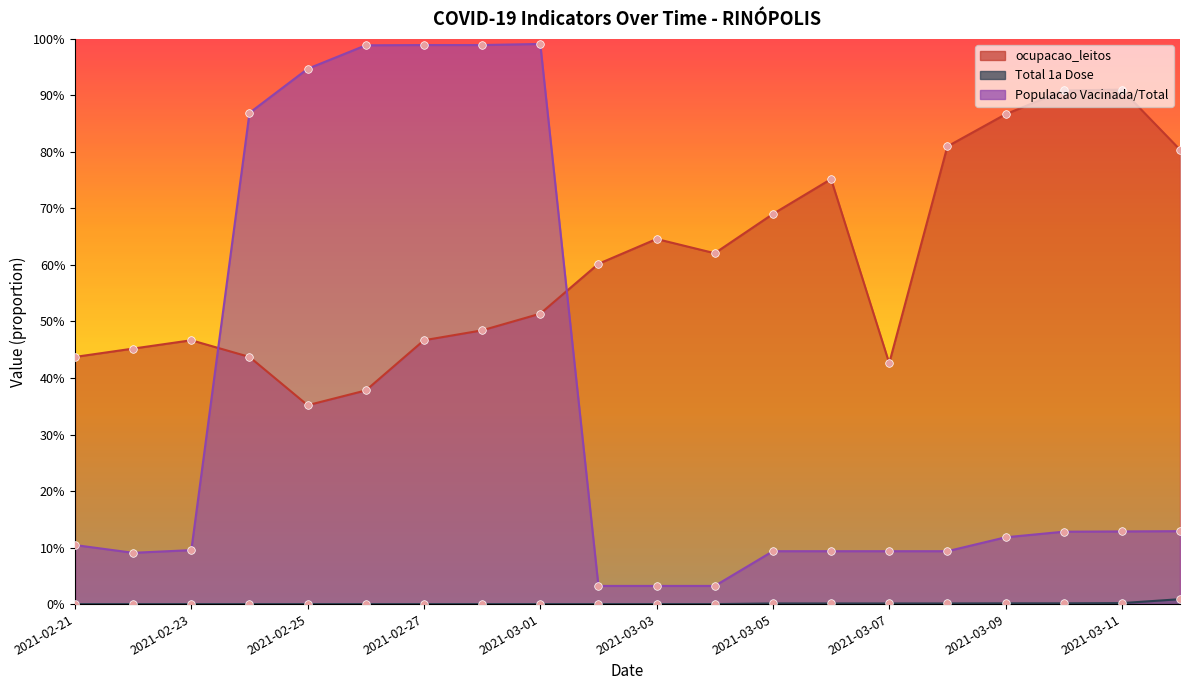

Which series has the largest total across all categories?

ocupacao_leitos